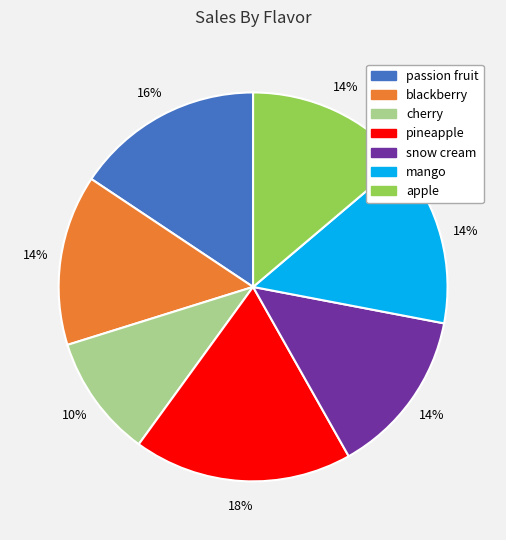

To the nearest percent, what percentage of the pie is apple?

14%